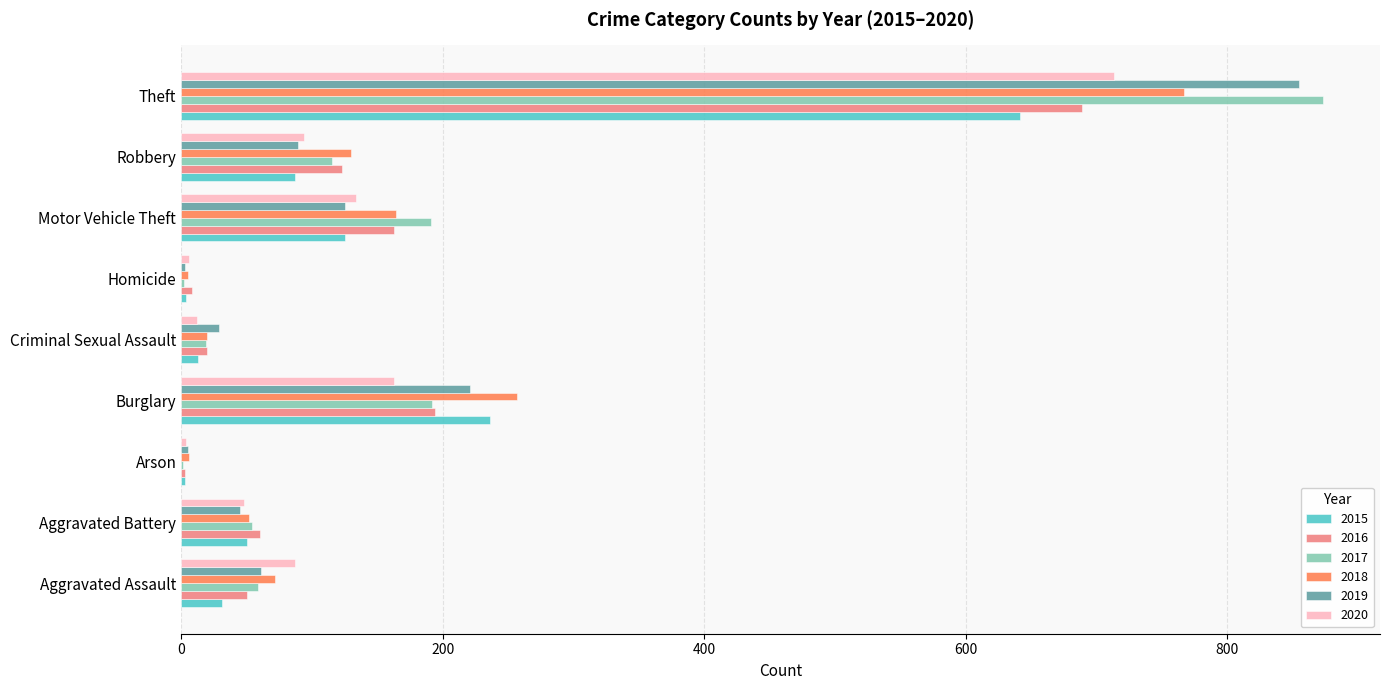

How many series are shown in this chart?

6